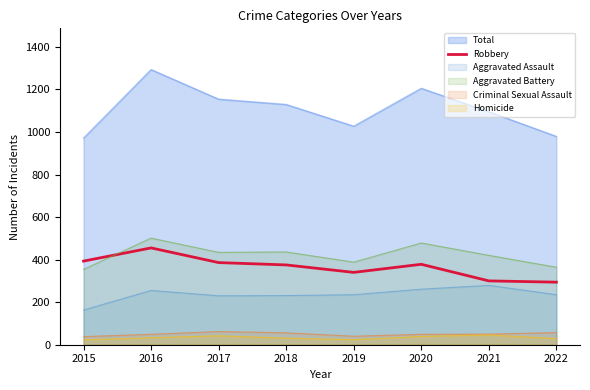

At which label does the data first exceed 378?

2015